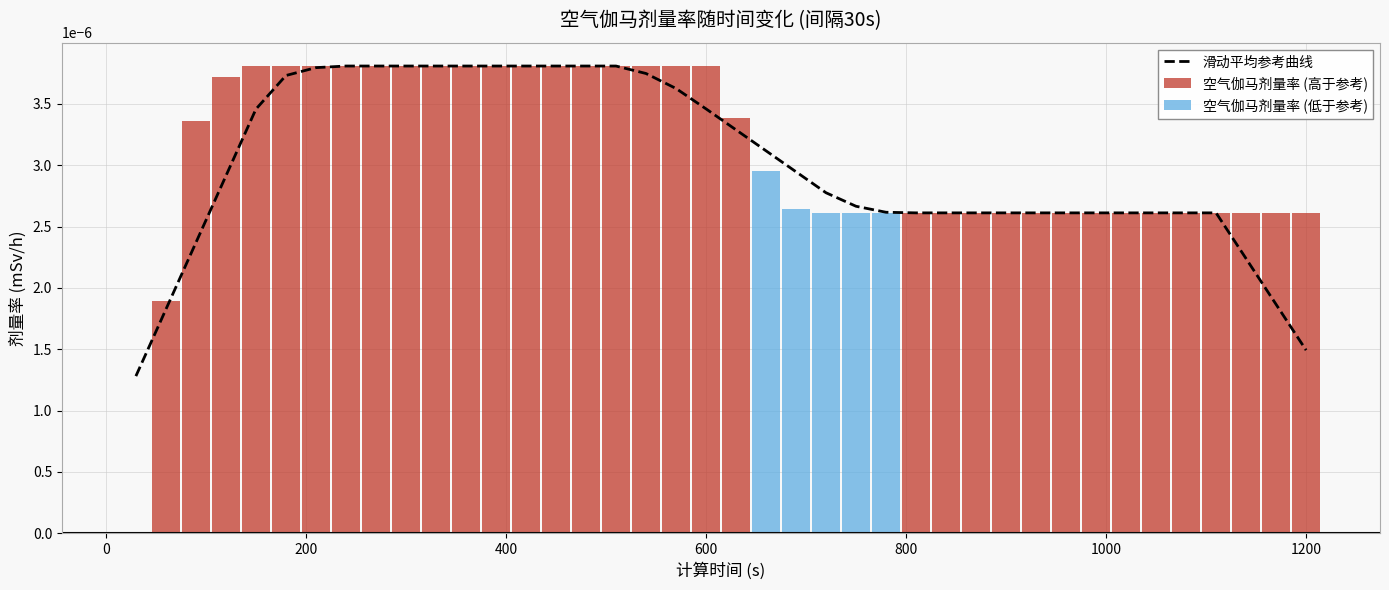

Count the number of categories in the chart.

40